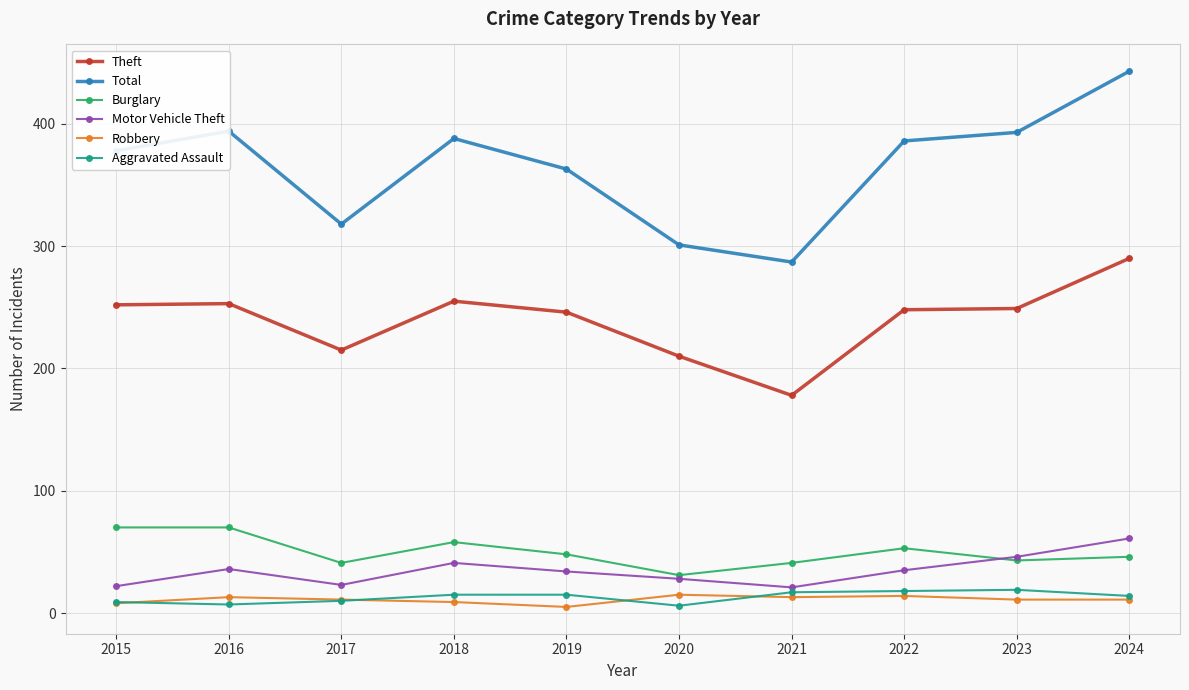

The Burglary series shows 126 at 2016. True or false?

False